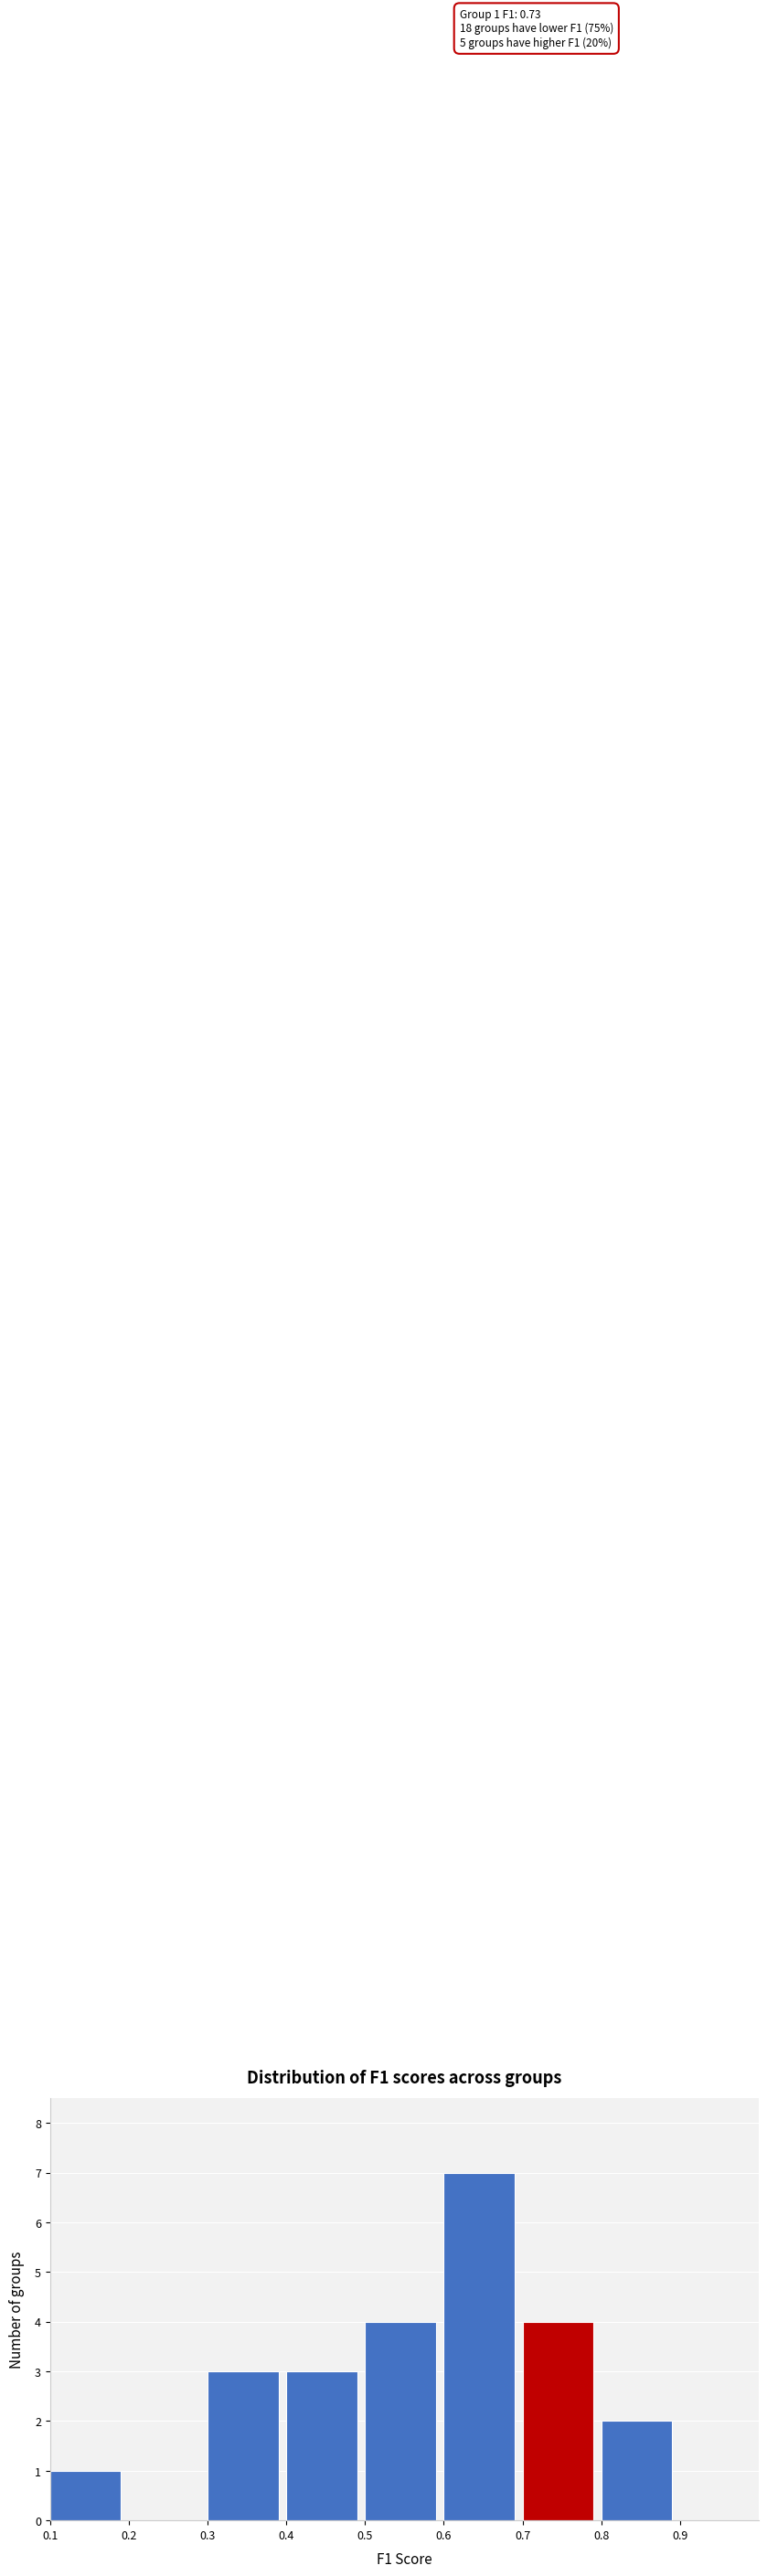

Over which range of the x-axis is the bar tallest?

0.6 to 0.7